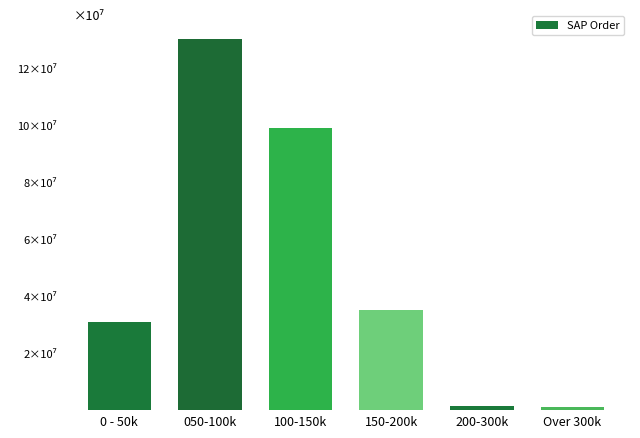

Does the chart contain any negative values?

No